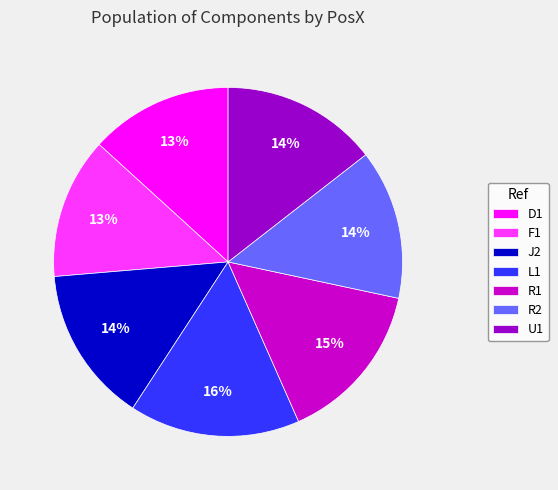

Count the number of slices in the pie.

7